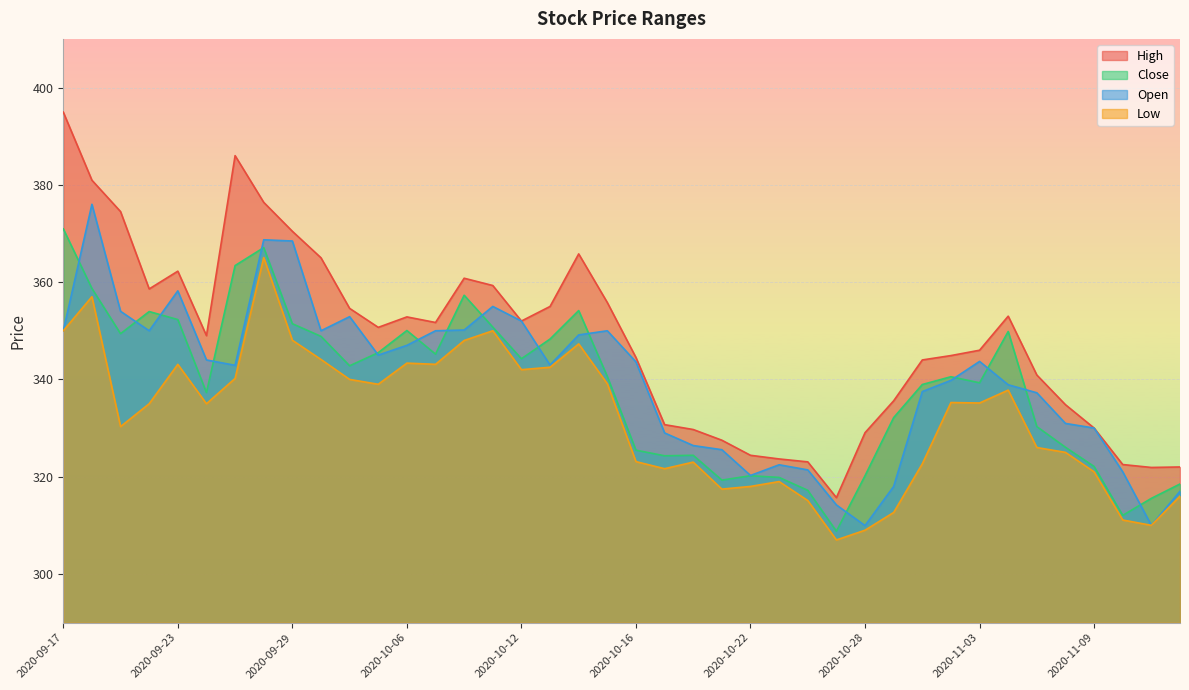

Count the number of data series in this chart.

4